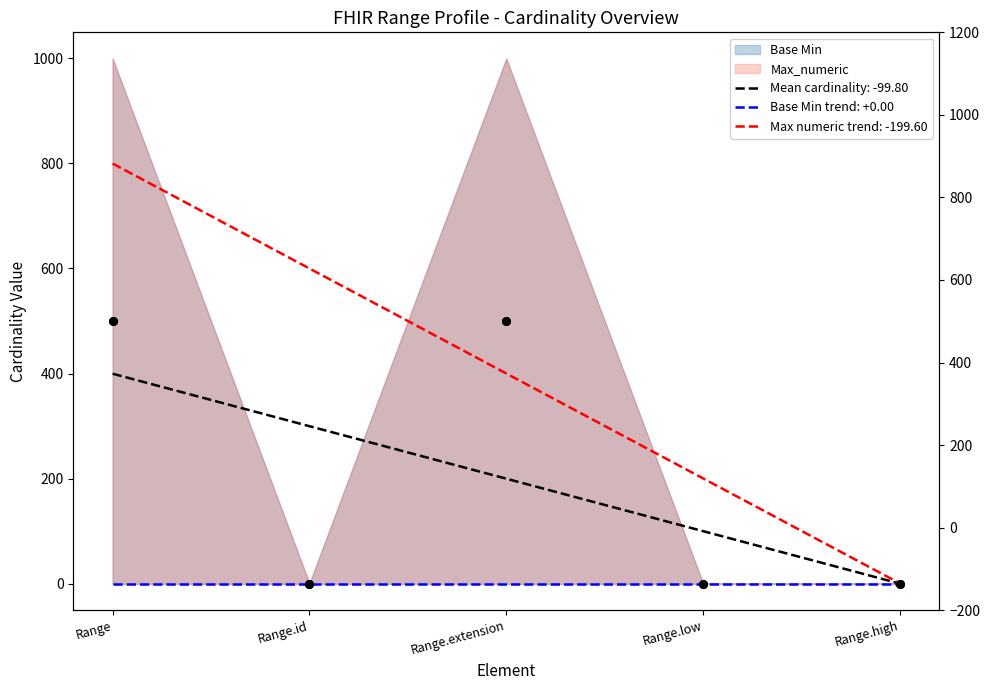

Which series contains the lowest Y value?

Max_numeric